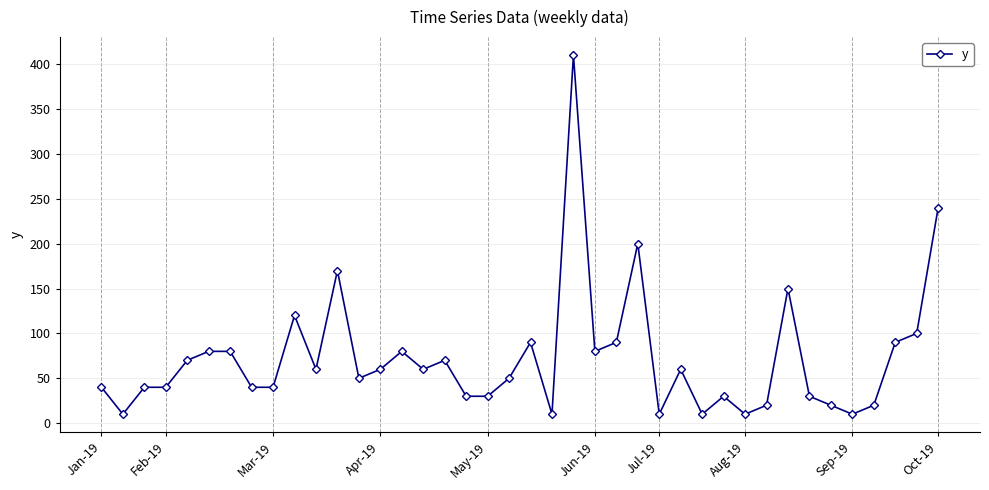

What is the maximum value shown in the chart?

410